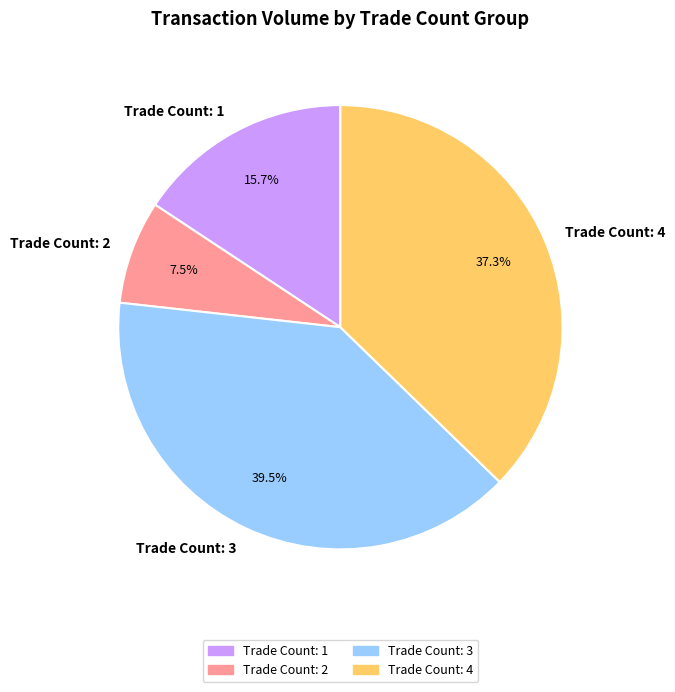

Is there any slice that represents more than half of the pie?

No